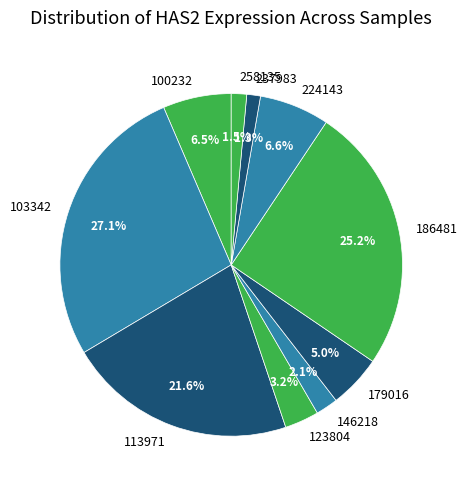

Does 186481 represent more than half of the total?

No